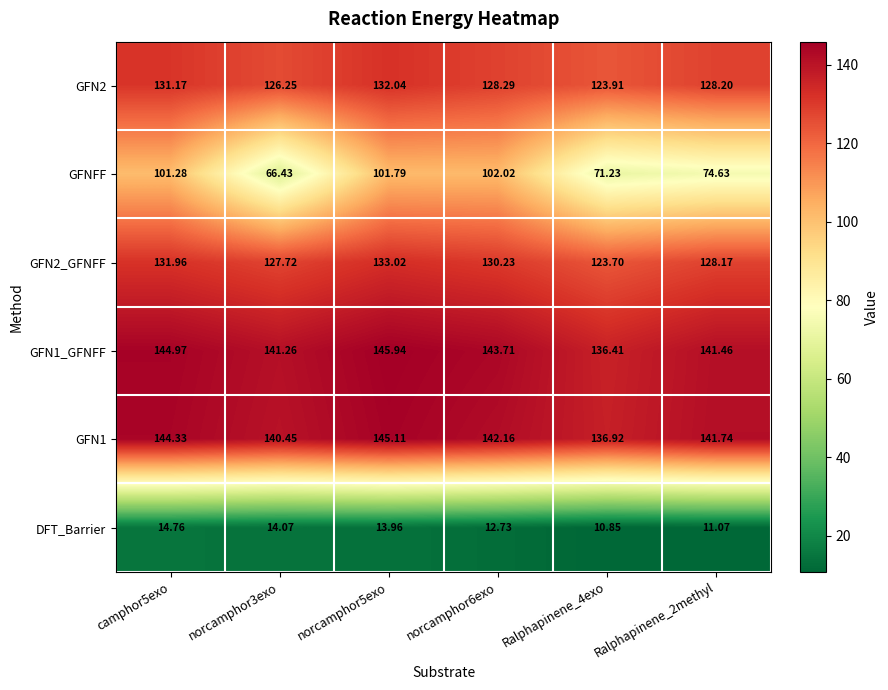

Which series changed the most between camphor5exo and norcamphor5exo?

GFN2_GFNFF